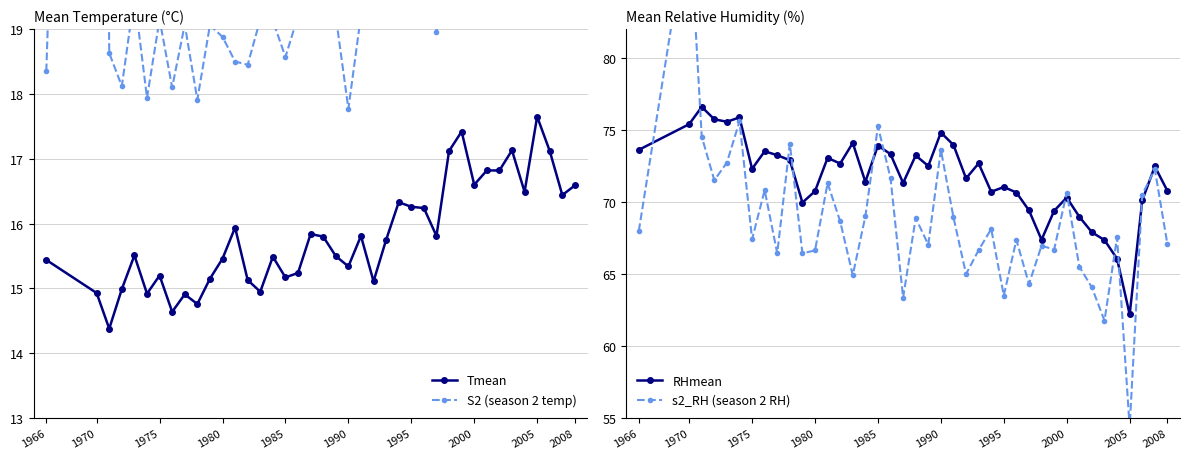

What are all the series names shown in the legend?

Tmean, S2 (season 2 temp), RHmean, s2_RH (season 2 RH)